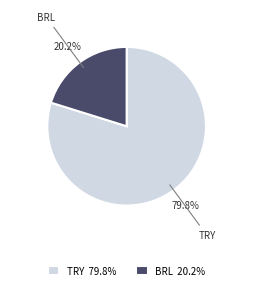

Is there any slice that represents more than half of the pie?

Yes